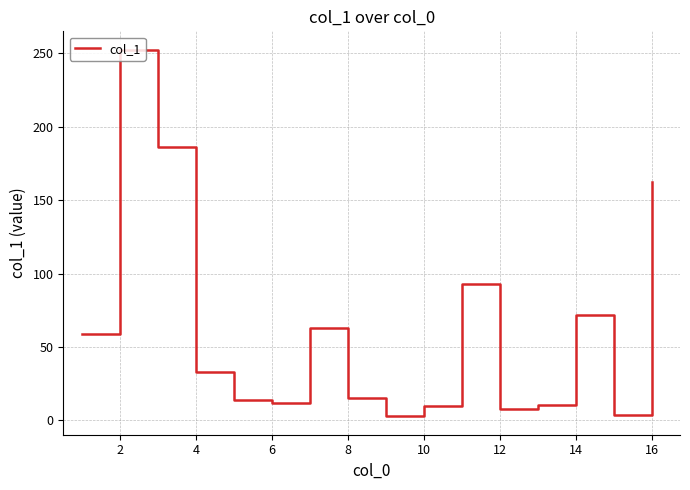

What is the difference between the maximum and minimum values?

249.8